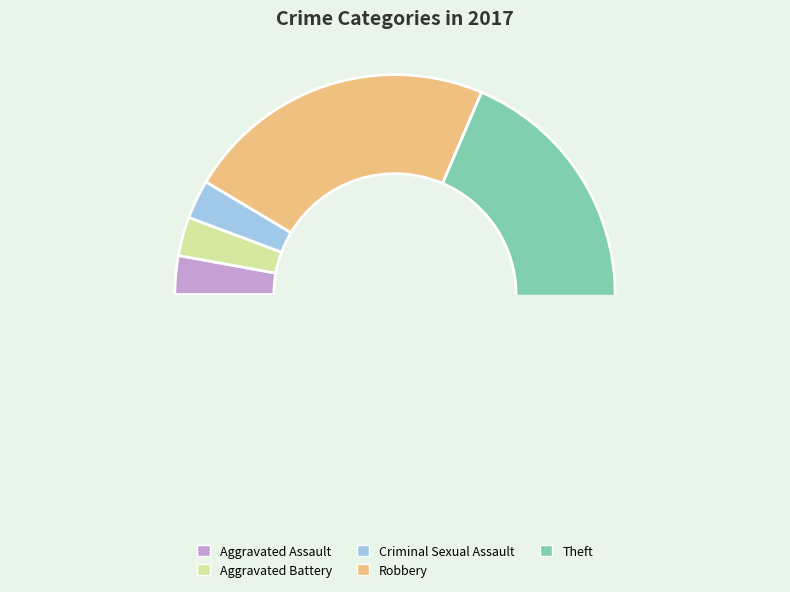

How many slices are in this pie chart?

5